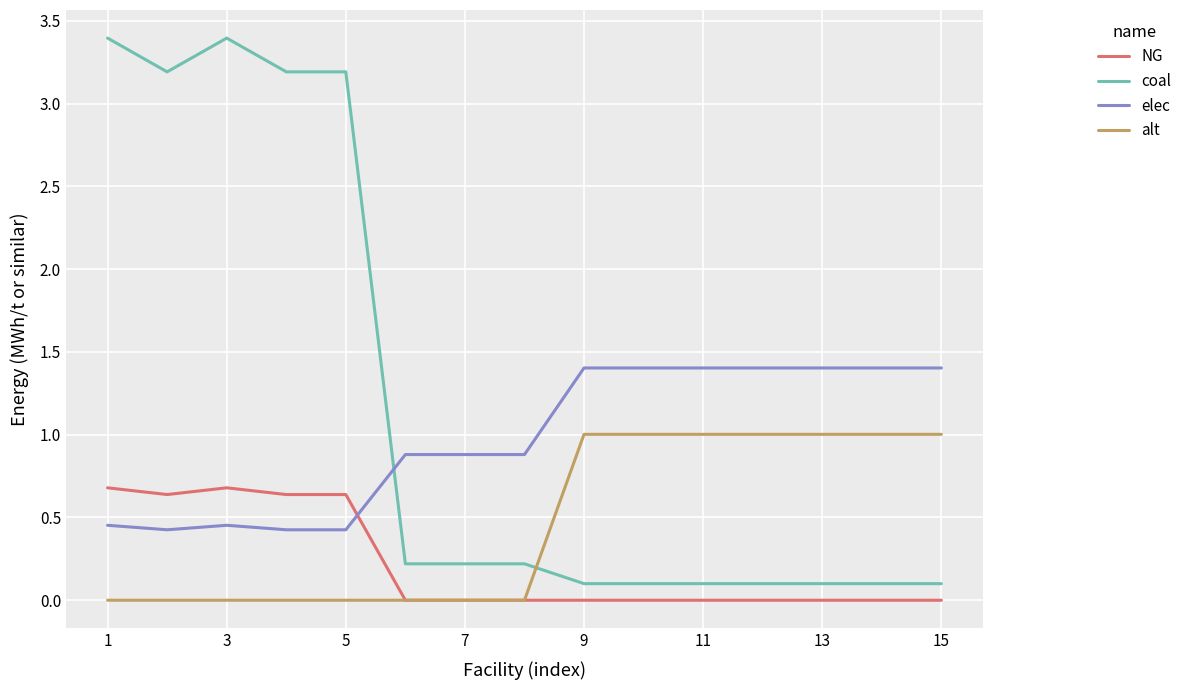

True or false: elec and coal cross at least once.

True